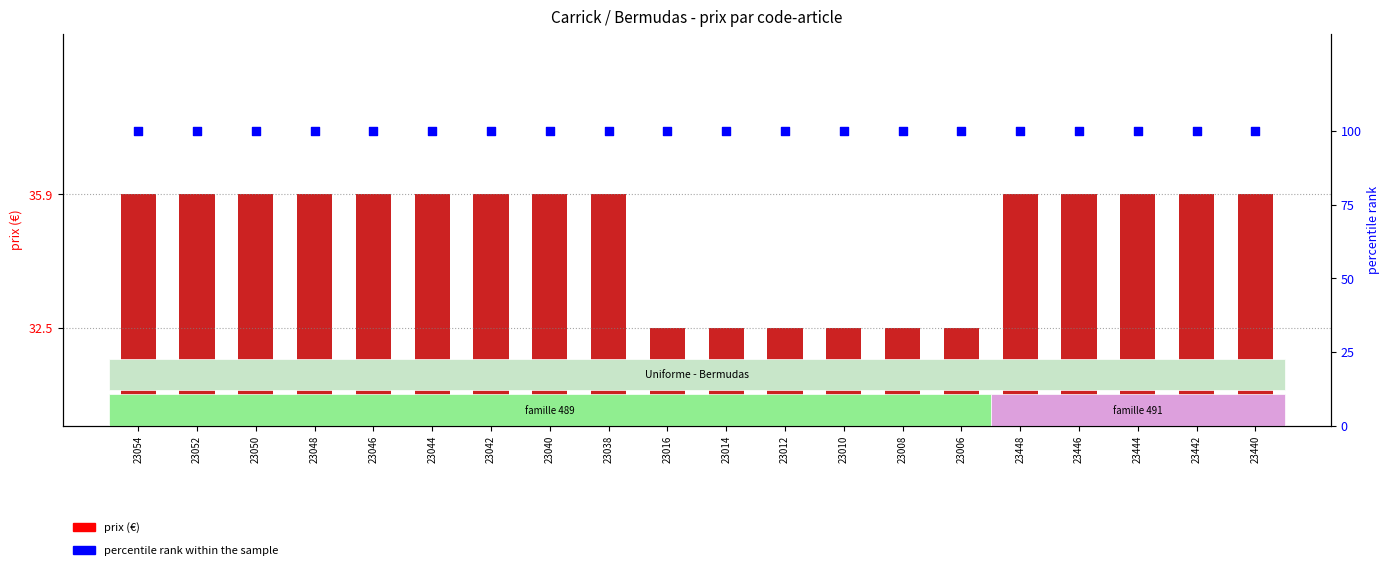

Which series has the largest total across all categories?

percentile rank within the sample